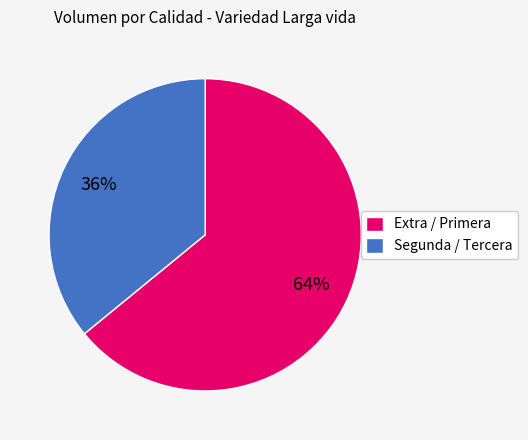

Is there a majority slice in this chart?

Yes